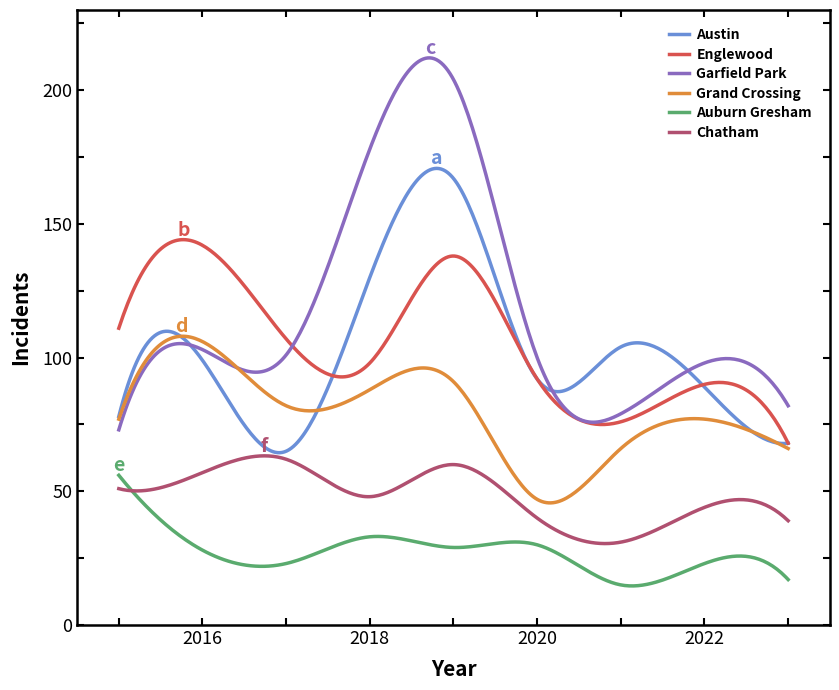

True or false: Englewood and Auburn Gresham cross at least once.

False